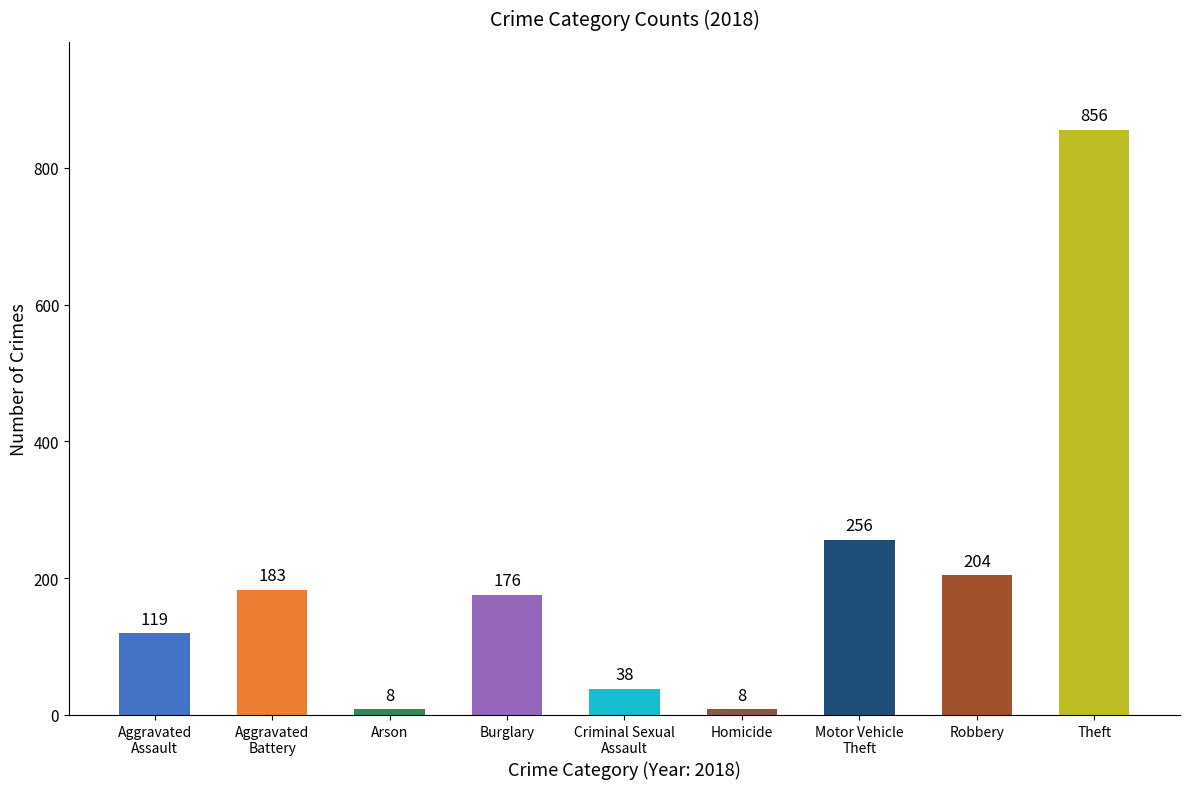

How many data points are less than 176?

4